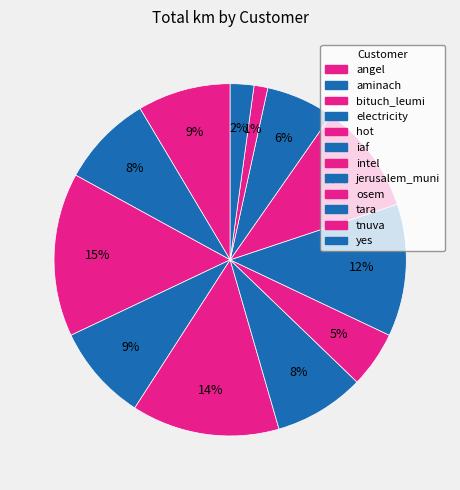

Is the sum of osem and aminach greater than half?

No